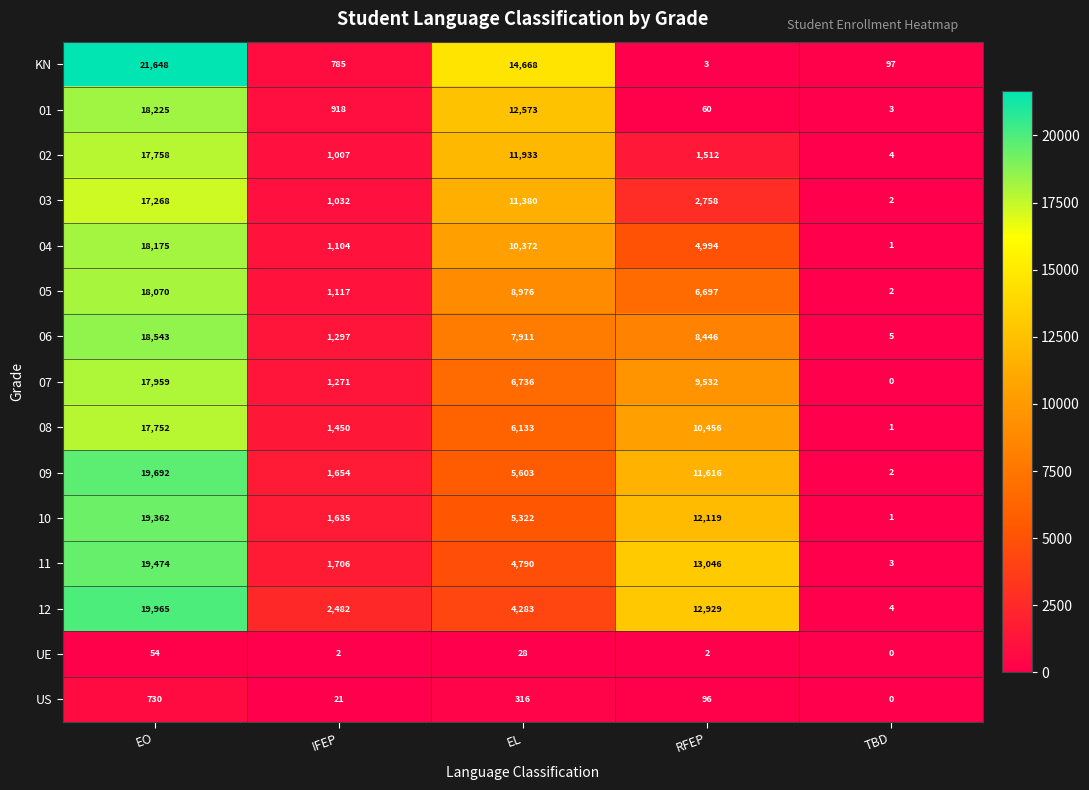

At which label does 09 reach its minimum?

TBD